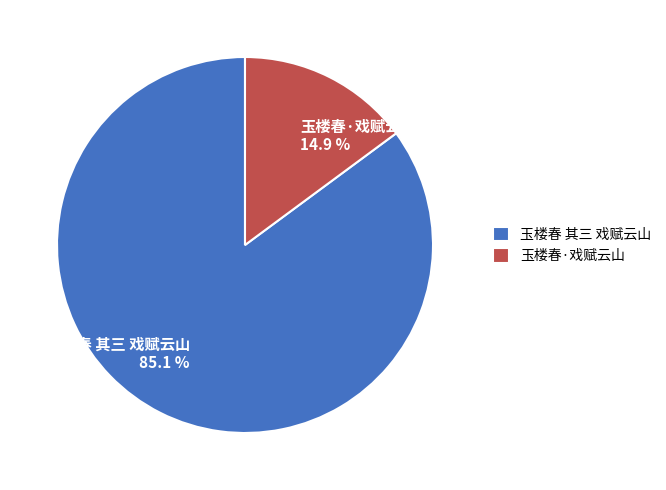

Does 玉楼春 其三 戏赋云山 represent more than half of the total?

Yes